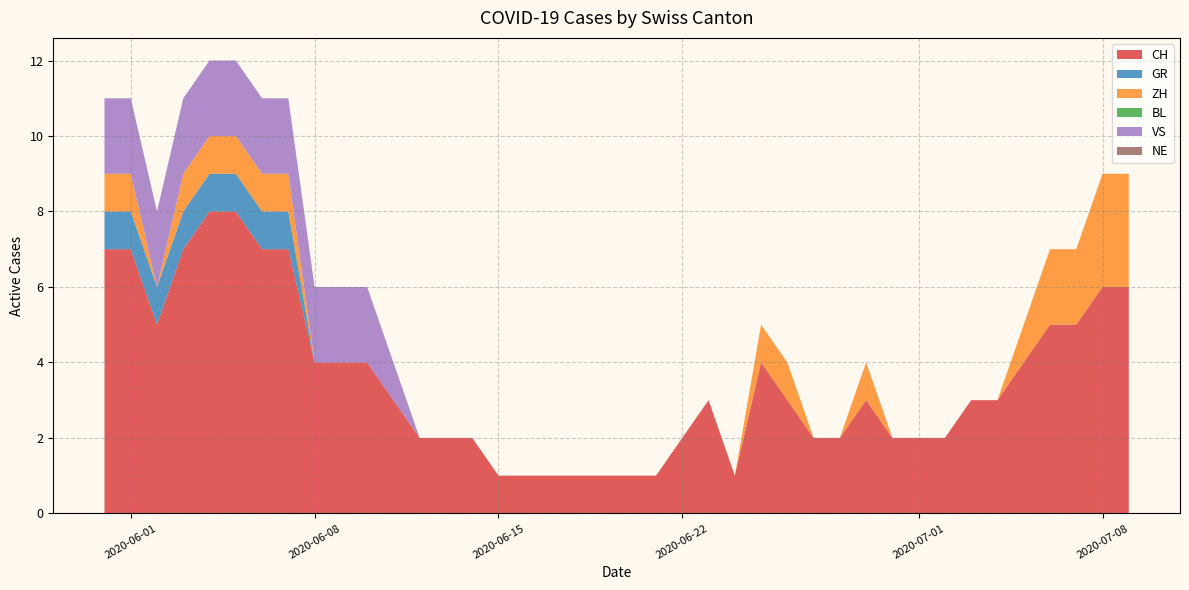

Reading left to right, what are all the values shown in this chart?

CH: 0=7	1=7	2=5	3=7	4=8	5=8	6=7	7=7	8=4	9=4	10=4	11=3	12=2	13=2	14=2	15=1	16=1	17=1	18=1	19=1	20=1	21=1	22=2	23=3	24=1	25=4	26=3	27=2	28=2	29=3	30=2	31=2	32=2	33=3	34=3	35=4	36=5	37=5	38=6	39=6
GR: 0=1	1=1	2=1	3=1	4=1	5=1	6=1	7=1	8=0	9=0	10=0	11=0	12=0	13=0	14=0	15=0	16=0	17=0	18=0	19=0	20=0	21=0	22=0	23=0	24=0	25=0	26=0	27=0	28=0	29=0	30=0	31=0	32=0	33=0	34=0	35=0	36=0	37=0	38=0	39=0
ZH: 0=1	1=1	2=0	3=1	4=1	5=1	6=1	7=1	8=0	9=0	10=0	11=0	12=0	13=0	14=0	15=0	16=0	17=0	18=0	19=0	20=0	21=0	22=0	23=0	24=0	25=1	26=1	27=0	28=0	29=1	30=0	31=0	32=0	33=0	34=0	35=1	36=2	37=2	38=3	39=3
BL: 0=0	1=0	2=0	3=0	4=0	5=0	6=0	7=0	8=0	9=0	10=0	11=0	12=0	13=0	14=0	15=0	16=0	17=0	18=0	19=0	20=0	21=0	22=0	23=0	24=0	25=0	26=0	27=0	28=0	29=0	30=0	31=0	32=0	33=0	34=0	35=0	36=0	37=0	38=0	39=0
VS: 0=2	1=2	2=2	3=2	4=2	5=2	6=2	7=2	8=2	9=2	10=2	11=1	12=0	13=0	14=0	15=0	16=0	17=0	18=0	19=0	20=0	21=0	22=0	23=0	24=0	25=0	26=0	27=0	28=0	29=0	30=0	31=0	32=0	33=0	34=0	35=0	36=0	37=0	38=0	39=0
NE: 0=0	1=0	2=0	3=0	4=0	5=0	6=0	7=0	8=0	9=0	10=0	11=0	12=0	13=0	14=0	15=0	16=0	17=0	18=0	19=0	20=0	21=0	22=0	23=0	24=0	25=0	26=0	27=0	28=0	29=0	30=0	31=0	32=0	33=0	34=0	35=0	36=0	37=0	38=0	39=0